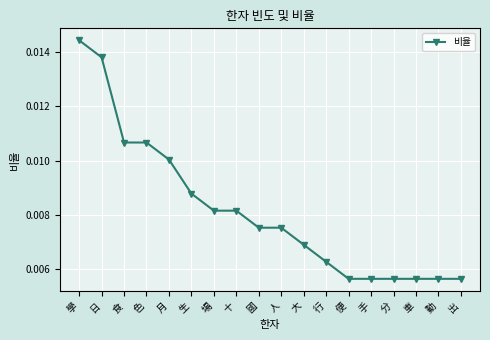

Which label corresponds to the largest value in the chart?

學